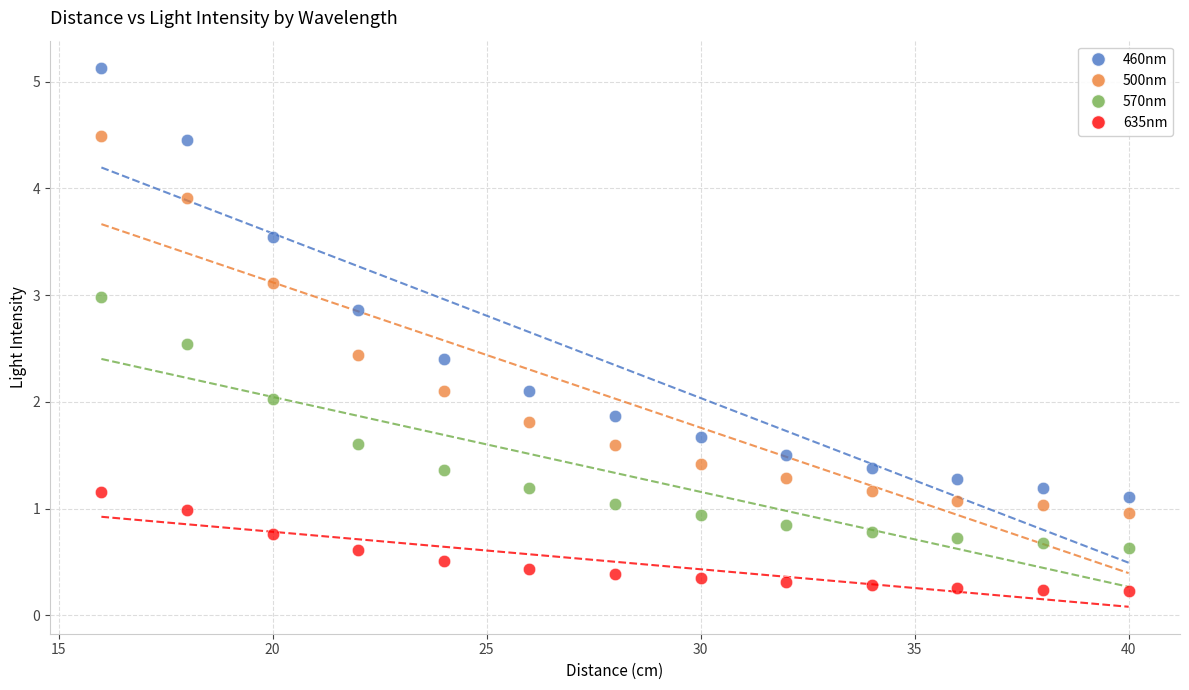

Across all data points, what is the range of X values (max minus min)?

24.0